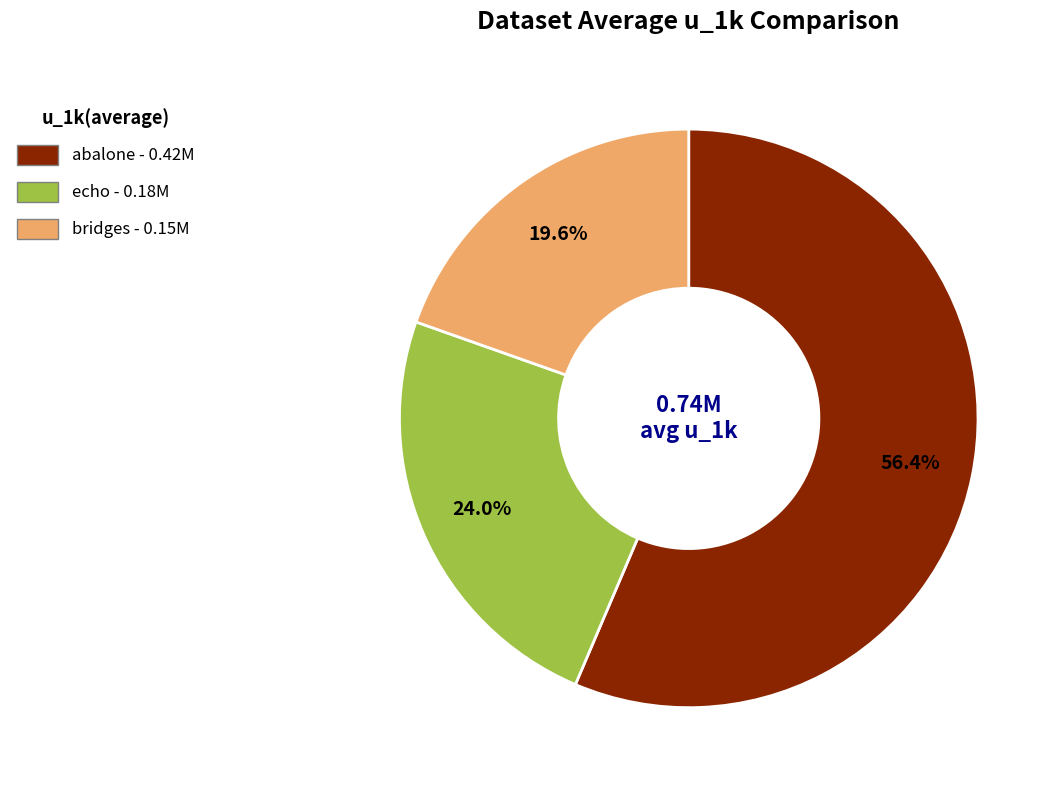

The echo slice represents 17% of the pie. True or false?

False